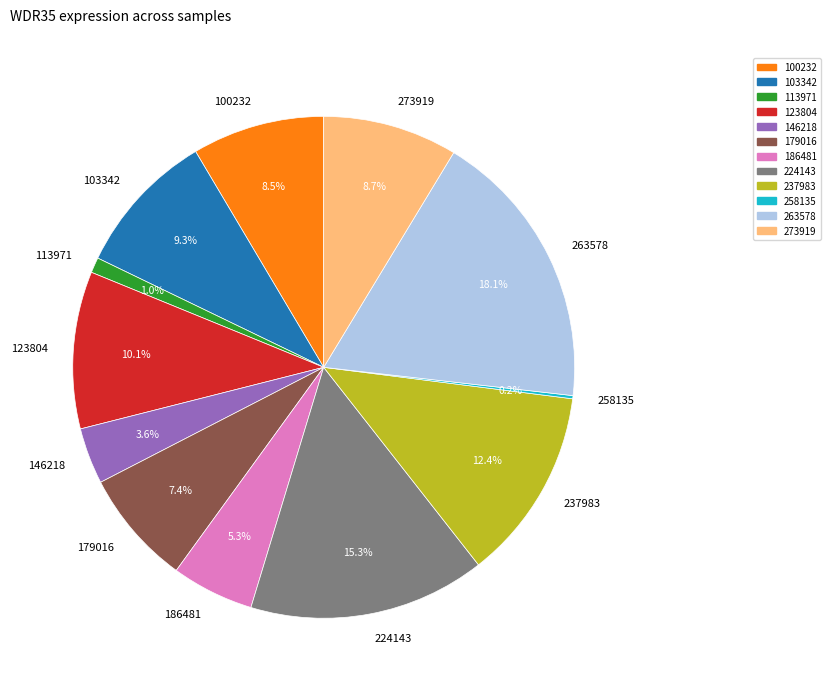

Which slice is the largest?

263578